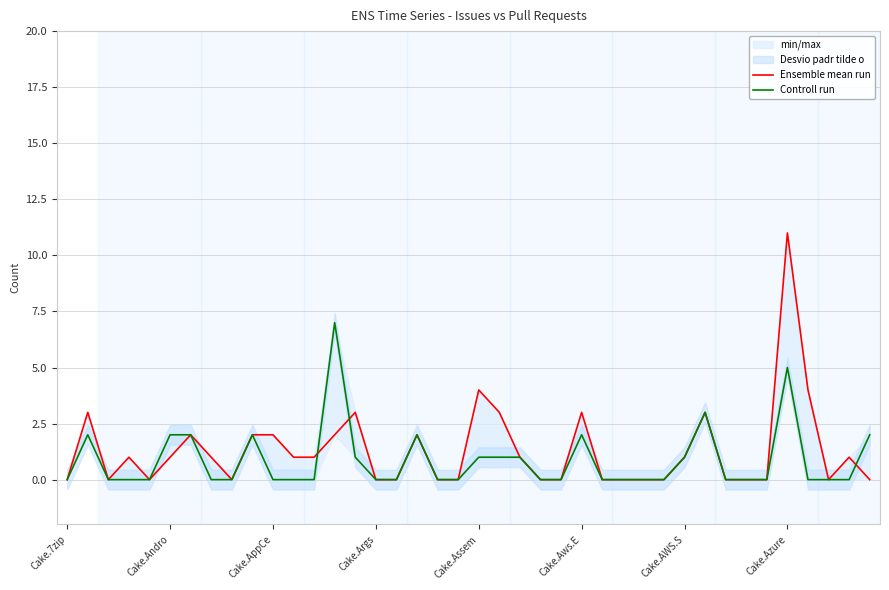

What is the average value of the Controll run series?

1